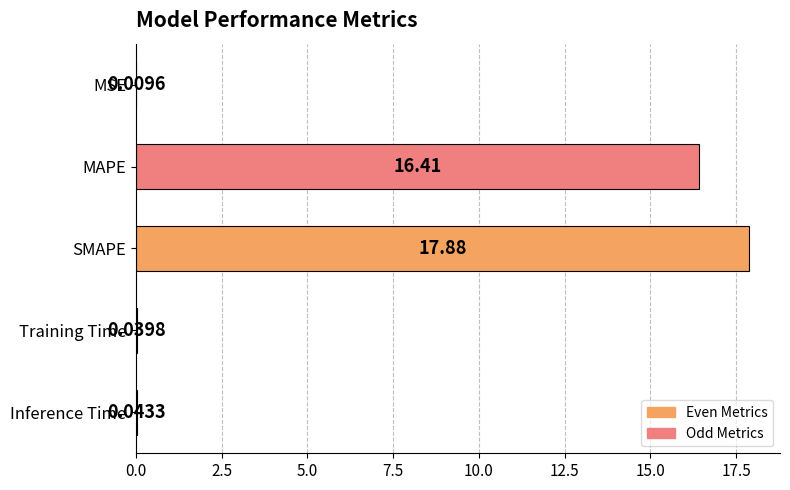

What is the sum of the values at SMAPE and Training Time?

17.9